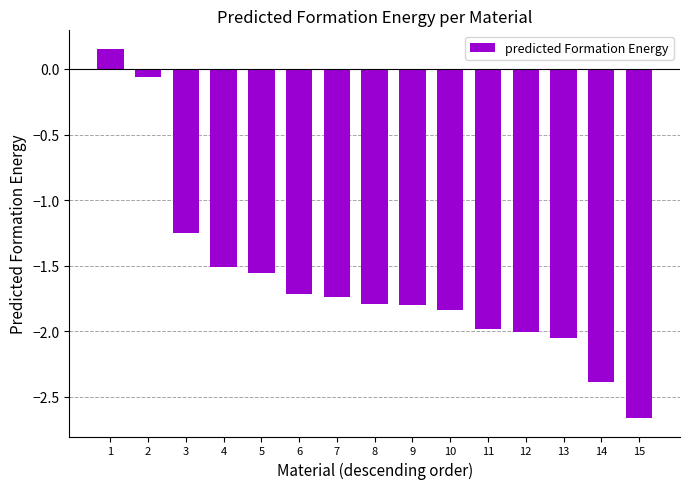

Which category has the lowest value across all series?

15